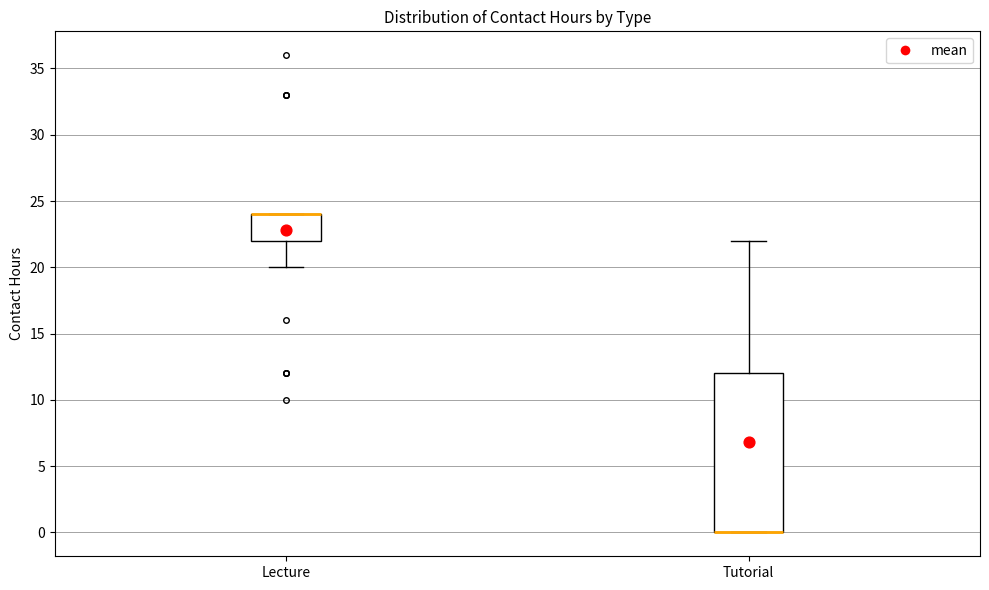

Where is the upper edge of the box for Tutorial on the y-axis? The values are not printed on the chart, so give them approximately, as read against the axis.

12